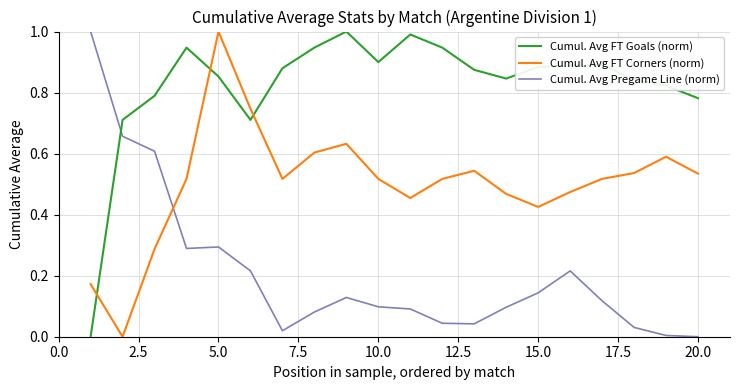

What are all the series names shown in the legend?

Cumul. Avg FT Goals (norm), Cumul. Avg FT Corners (norm), Cumul. Avg Pregame Line (norm)